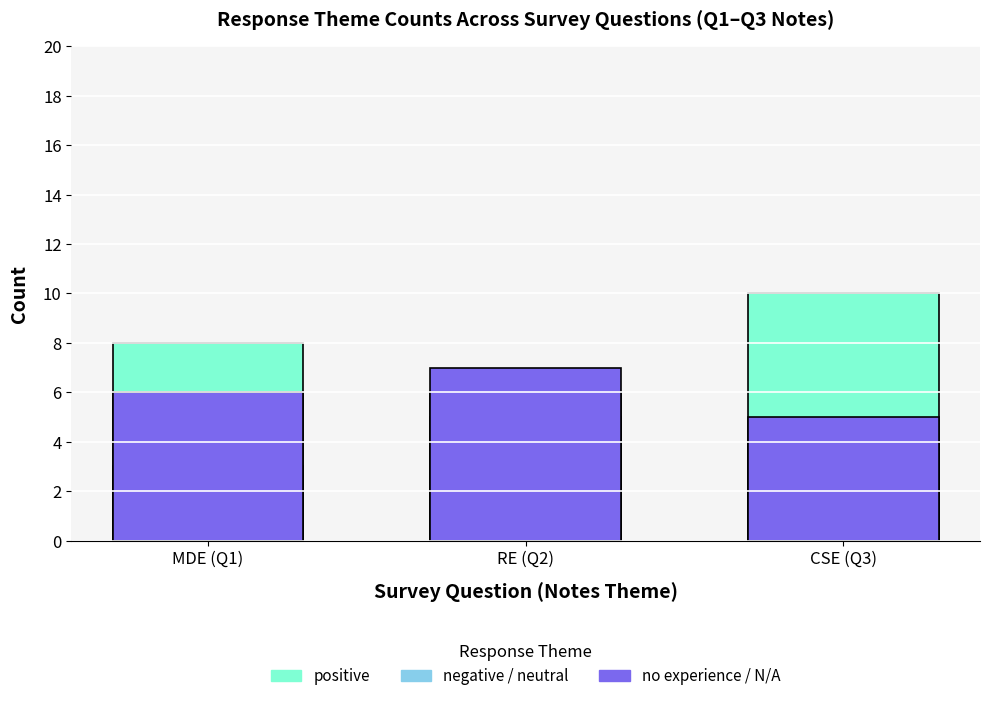

What position from the left is CSE (Q3)?

3